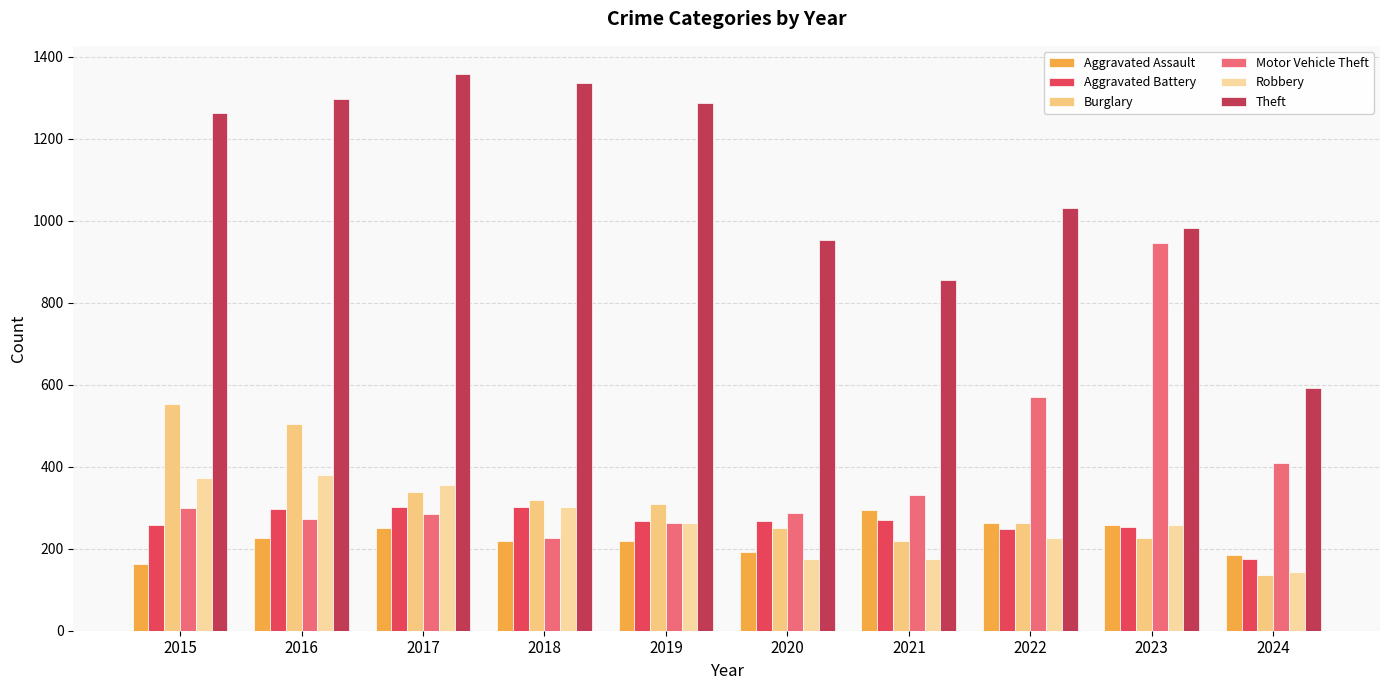

How many values in the Aggravated Battery series are below 268?

5